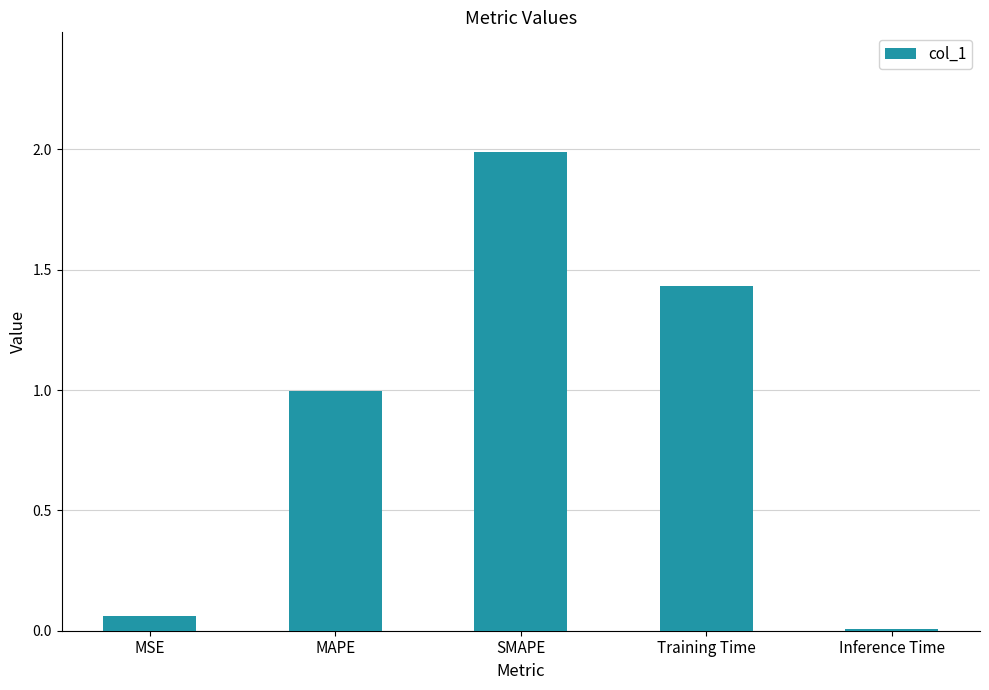

Which category has the highest value across all series?

SMAPE